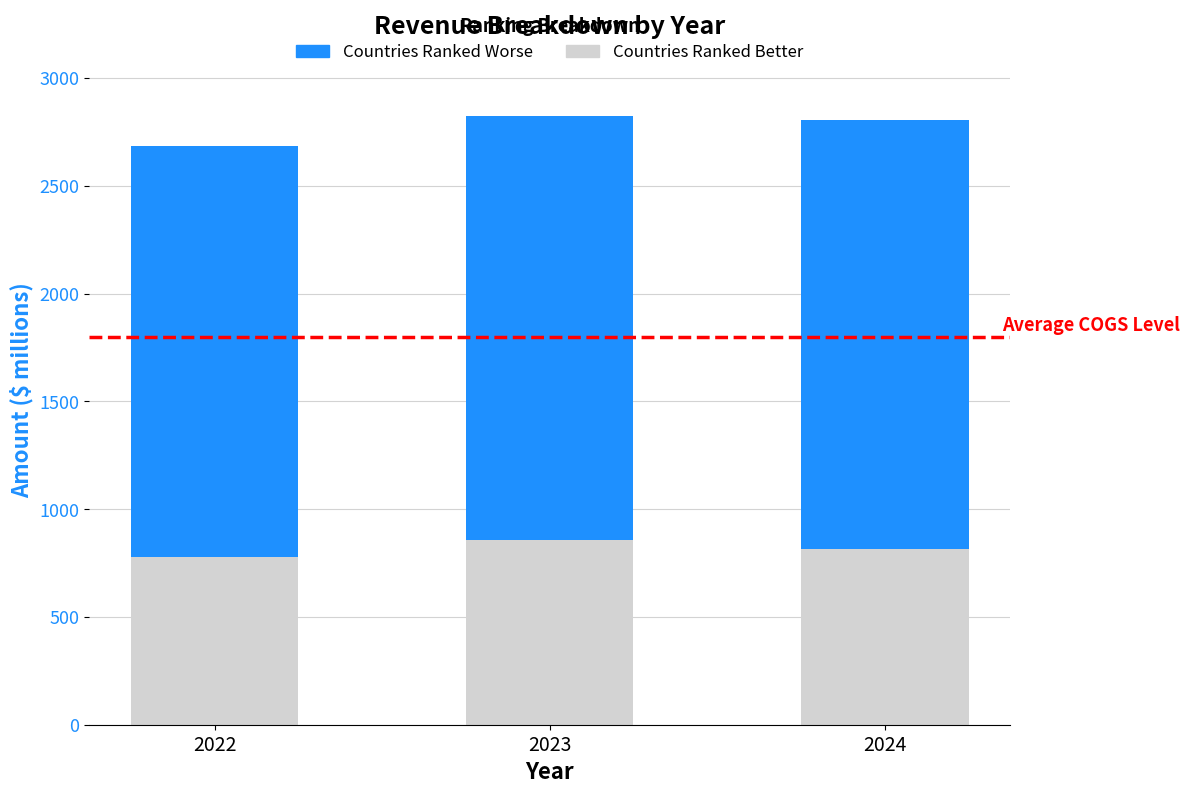

Are the bars horizontal?

No